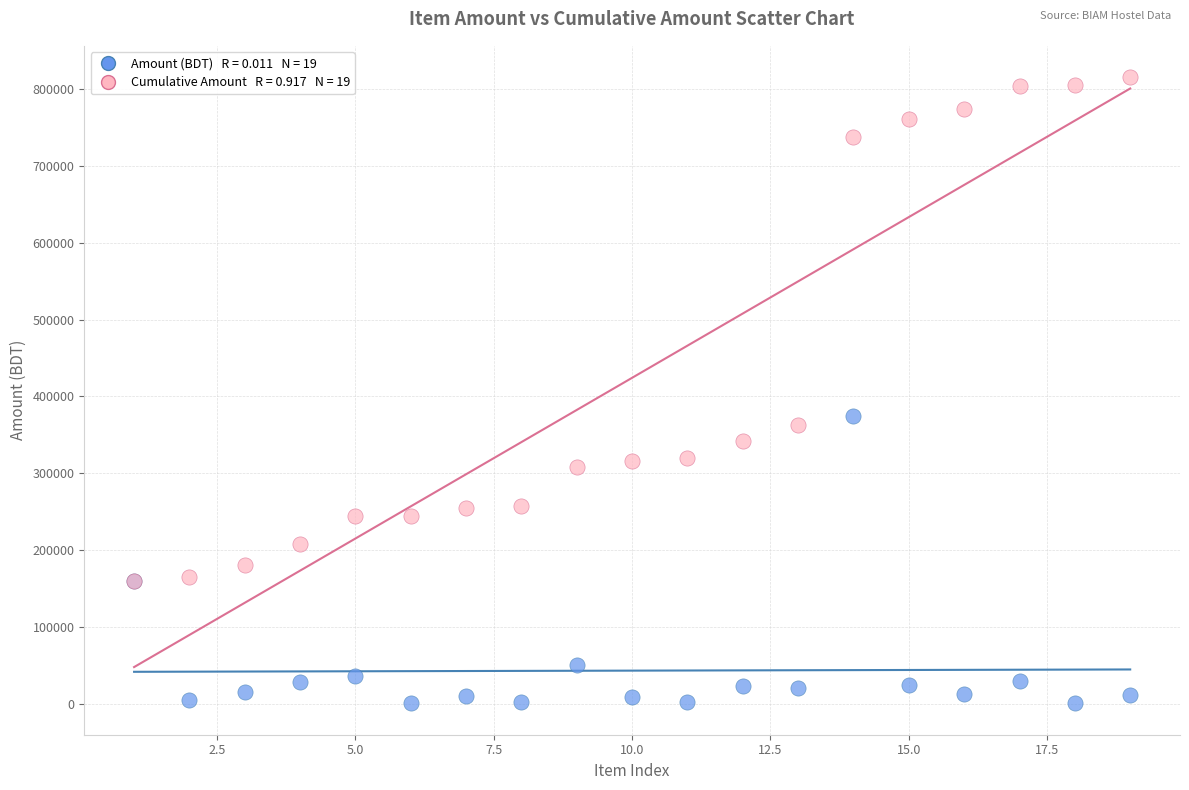

Across all series, what Y value is closest to 408100?

374600